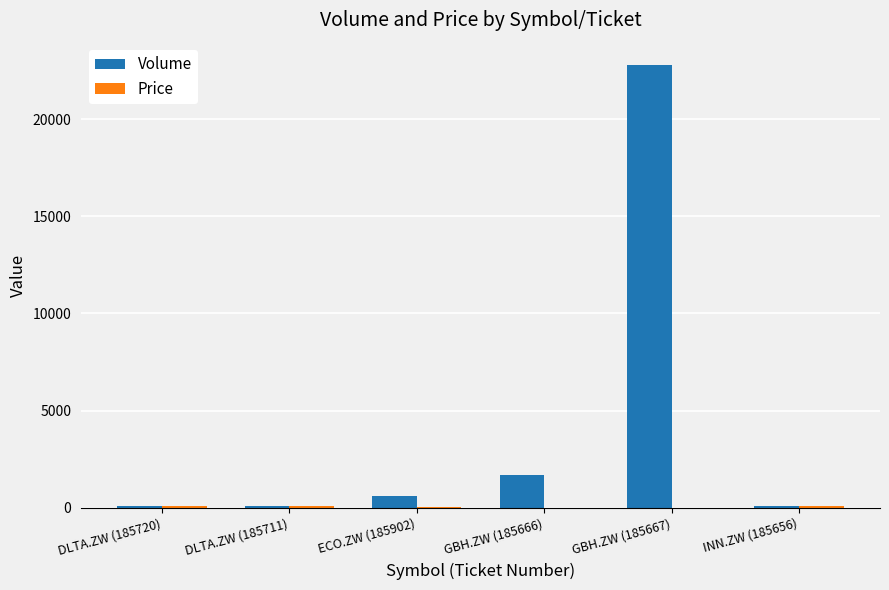

How many distinct data groups are displayed?

2